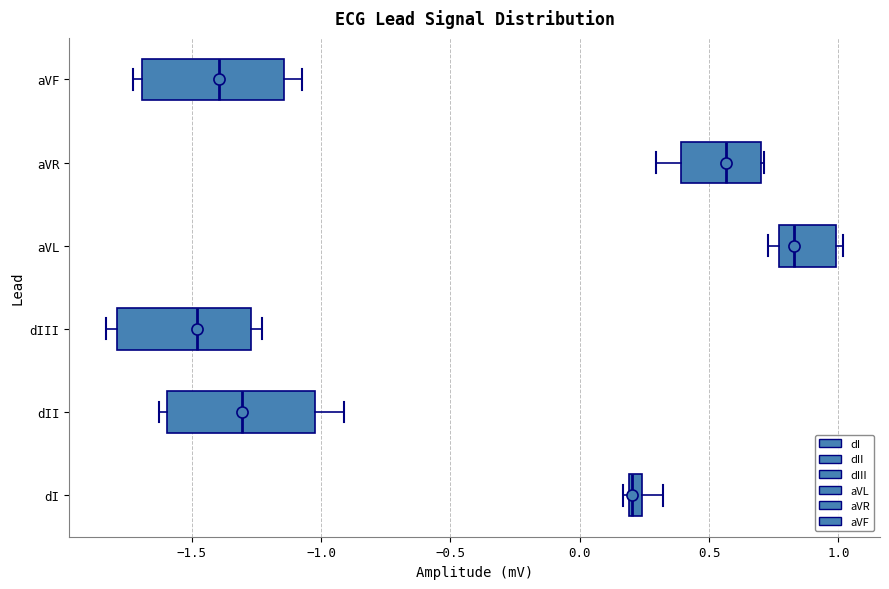

Where does the right whisker of the box for aVF end on the x-axis? The values are not printed on the chart, so give them approximately, as read against the axis.

-1.05